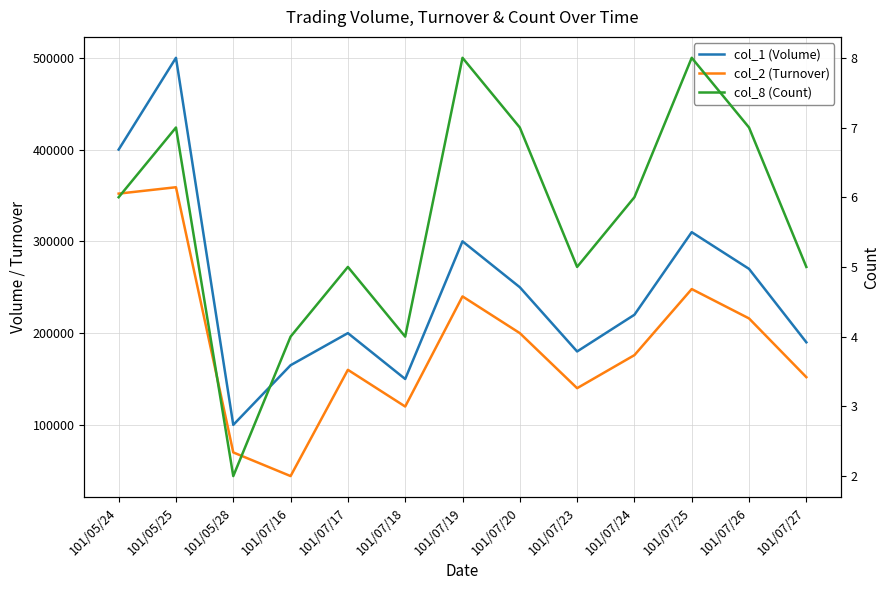

What is the lowest value of the col_1 (Volume) series?

100000